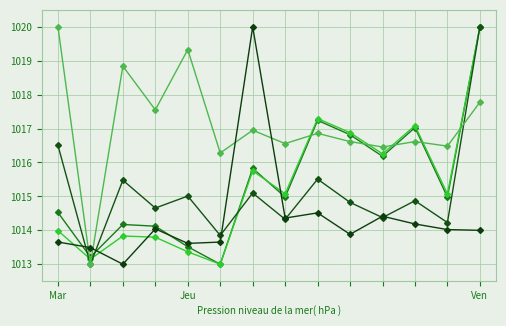

Does the chart have visible grid lines?

Yes